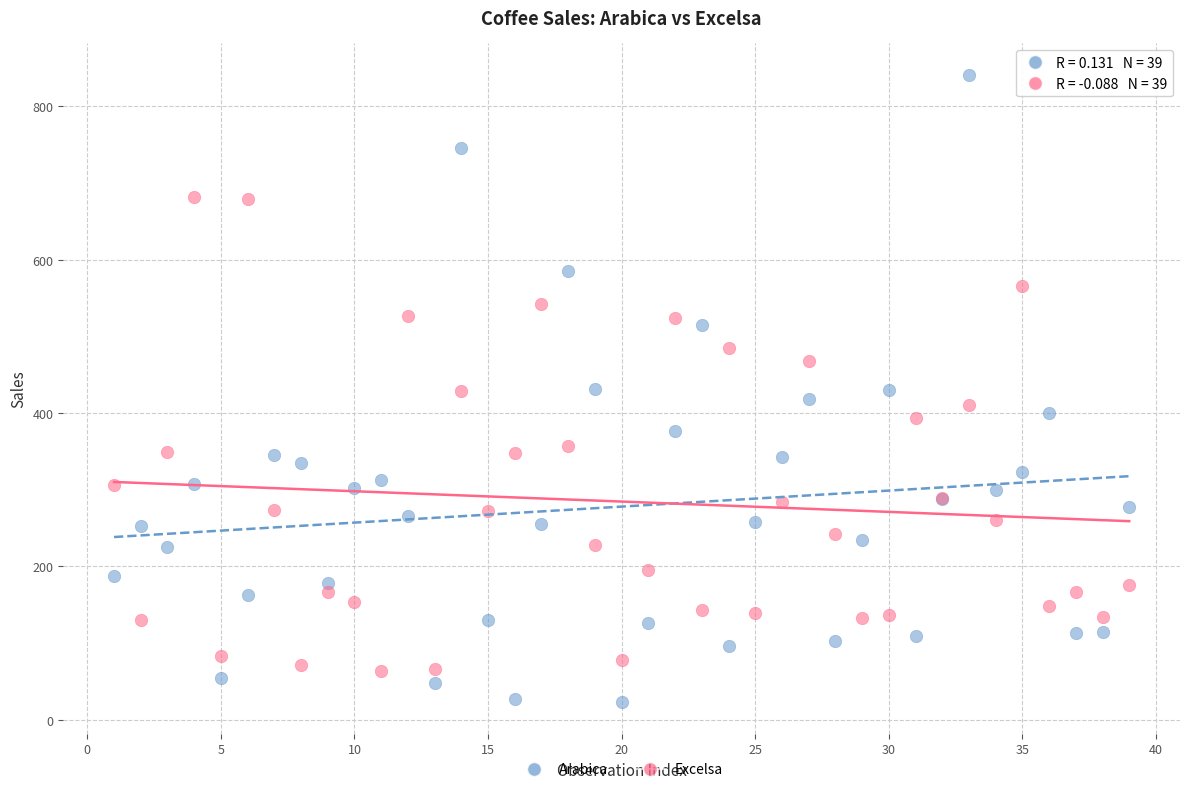

Which series reaches the maximum Y coordinate?

Arabica